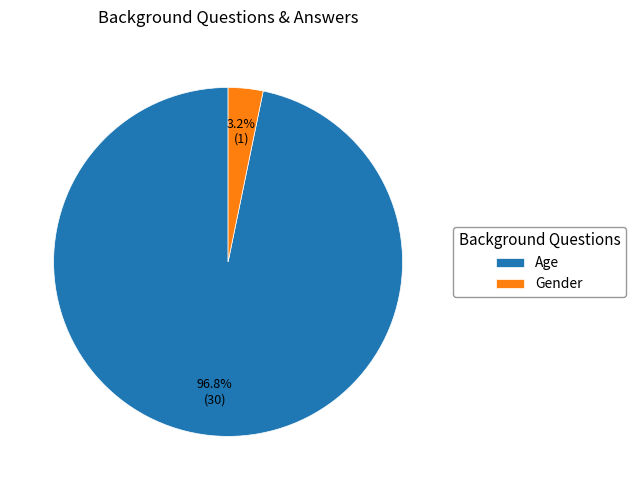

To the nearest percent, what is the combined percentage of Age and Gender?

100%